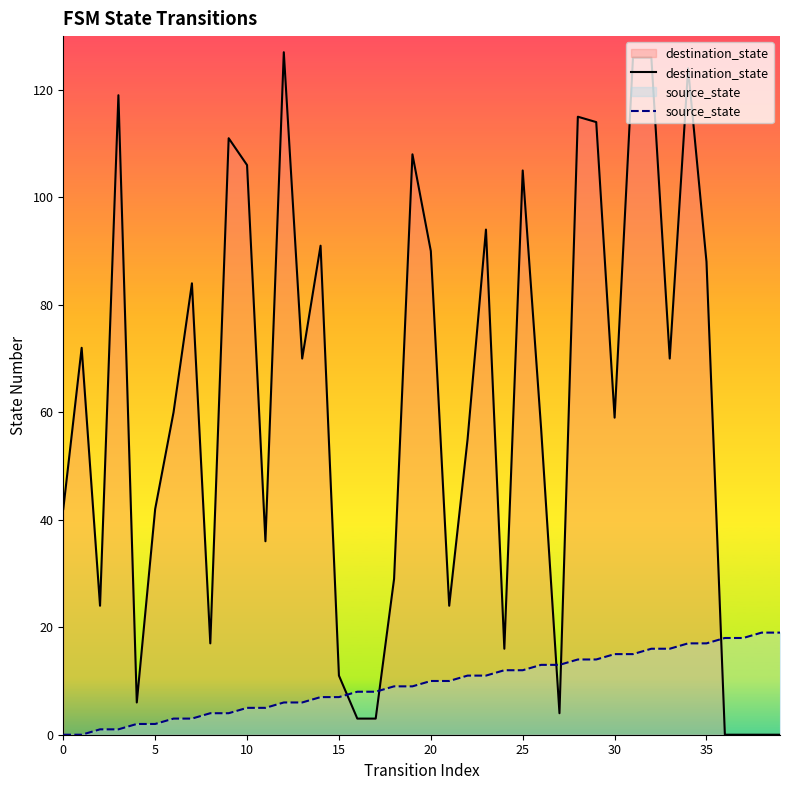

Is it true that source_state equals 29 at 36?

False